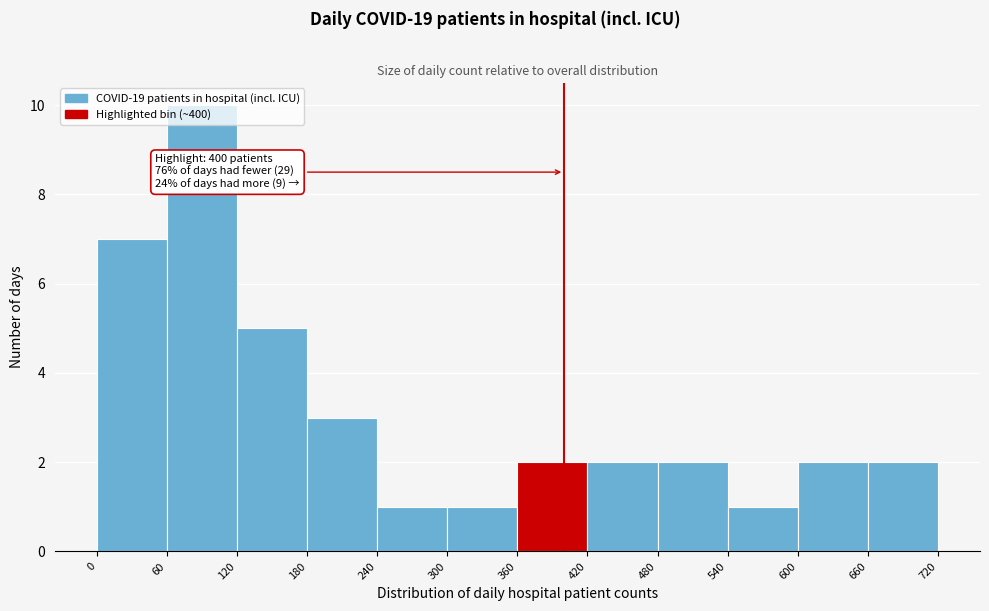

Over which range of the x-axis is the bar tallest?

60 to 120